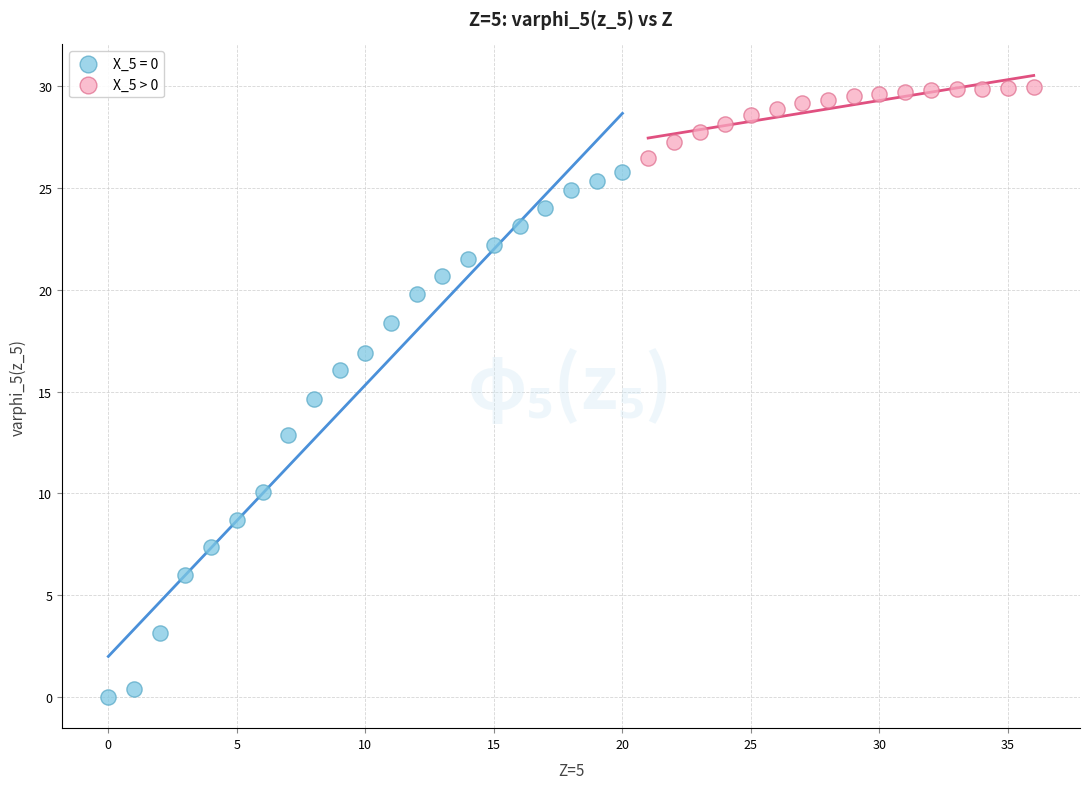

Which series reaches the maximum Y coordinate?

X_5 > 0